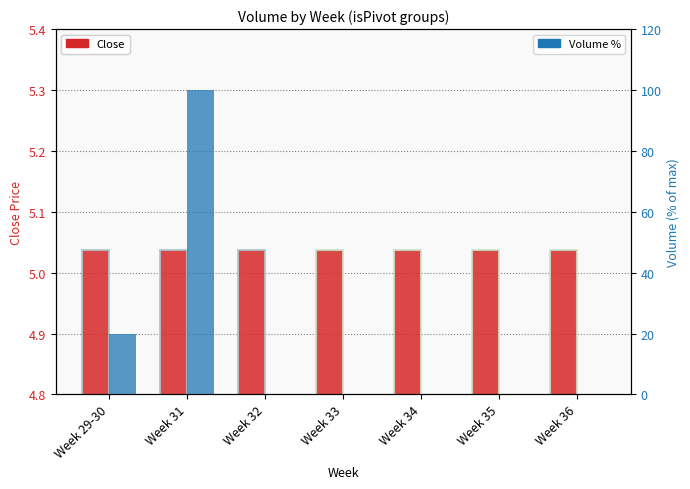

Reading left to right, list all the values displayed in this chart.

Close: 5.0	5.0	5.0	5.0	5.0	5.0	5.0
Volume %: 20.0	100.0	0.0	0.0	0.0	0.0	0.0